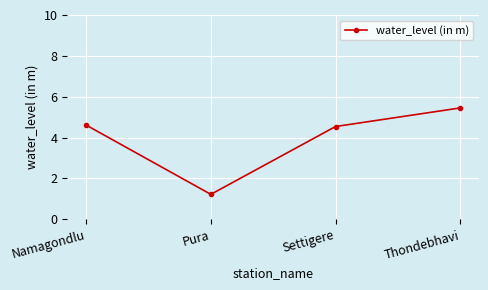

True or false: the data has more than 2 interior local peaks.

False